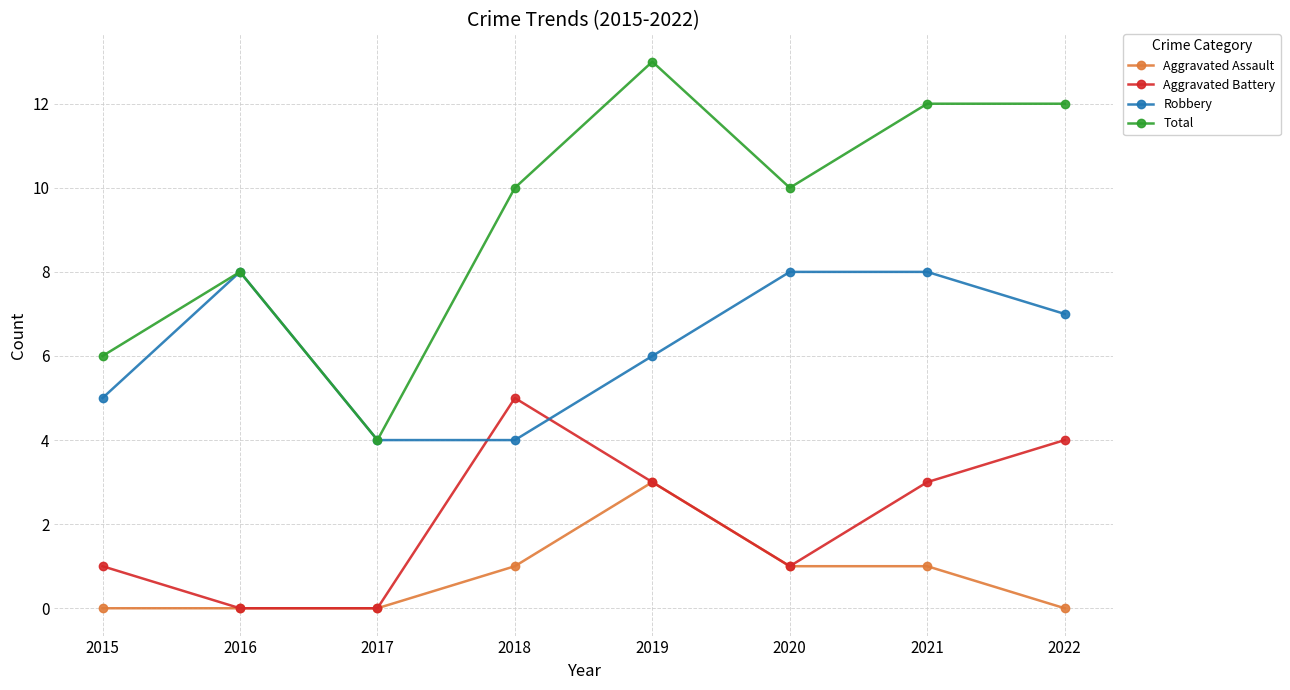

True or false: Aggravated Assault has more than 0 points higher than both neighbors.

True